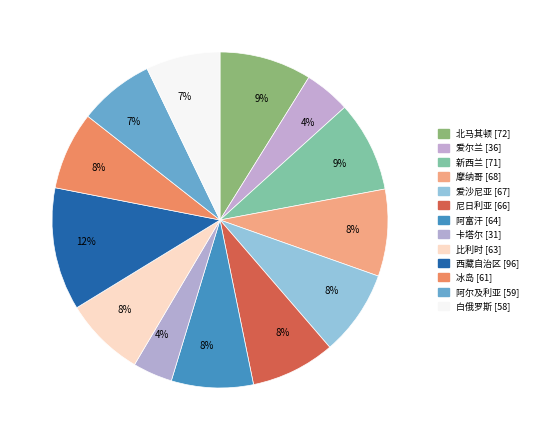

To the nearest percent, what portion does 新西兰 represent?

9%